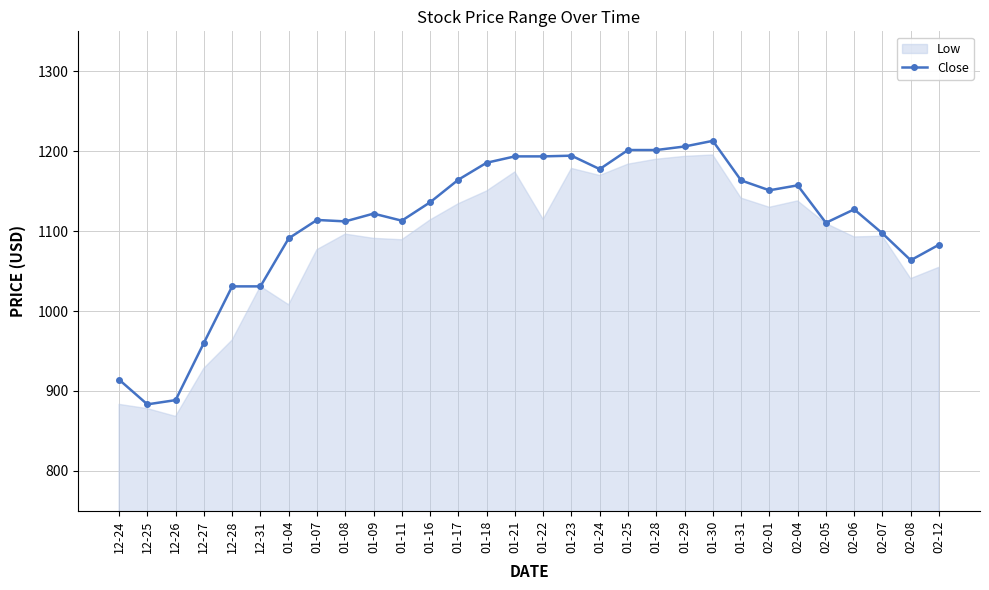

Does the chart display data point markers on the line(s)?

Yes